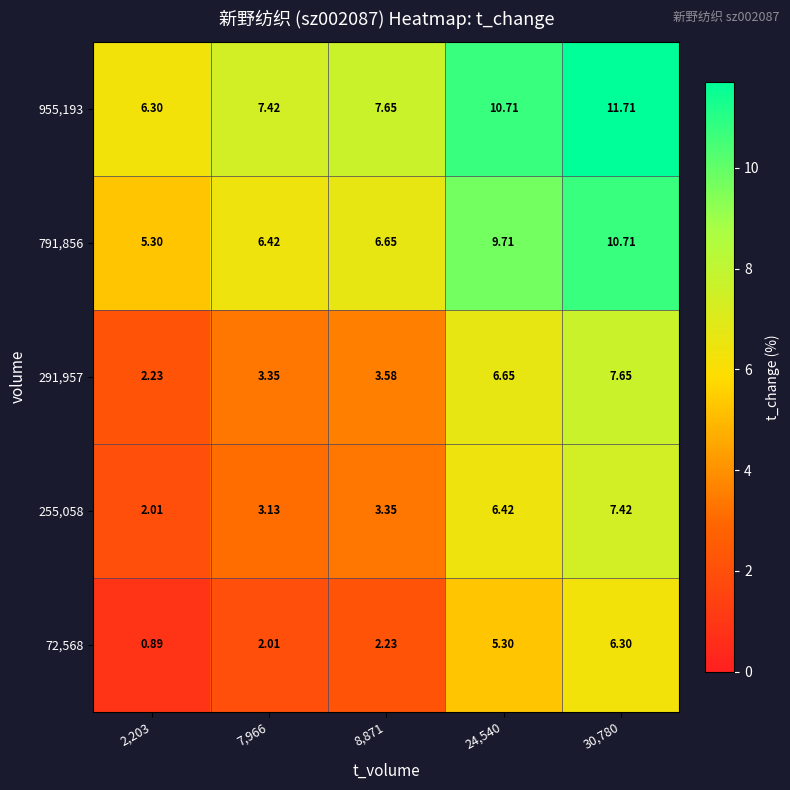

How many categories are shown in the chart?

5